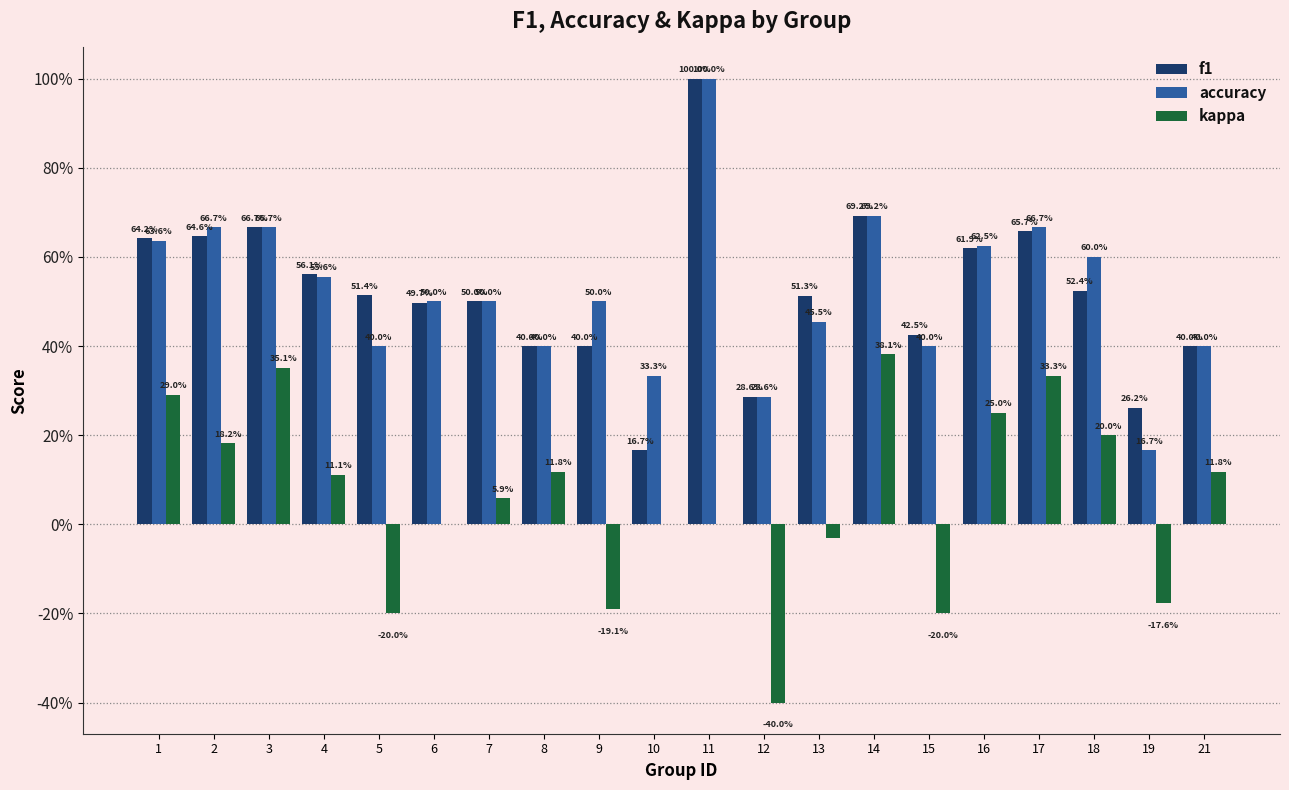

What are all the series names shown in the legend?

f1, accuracy, kappa